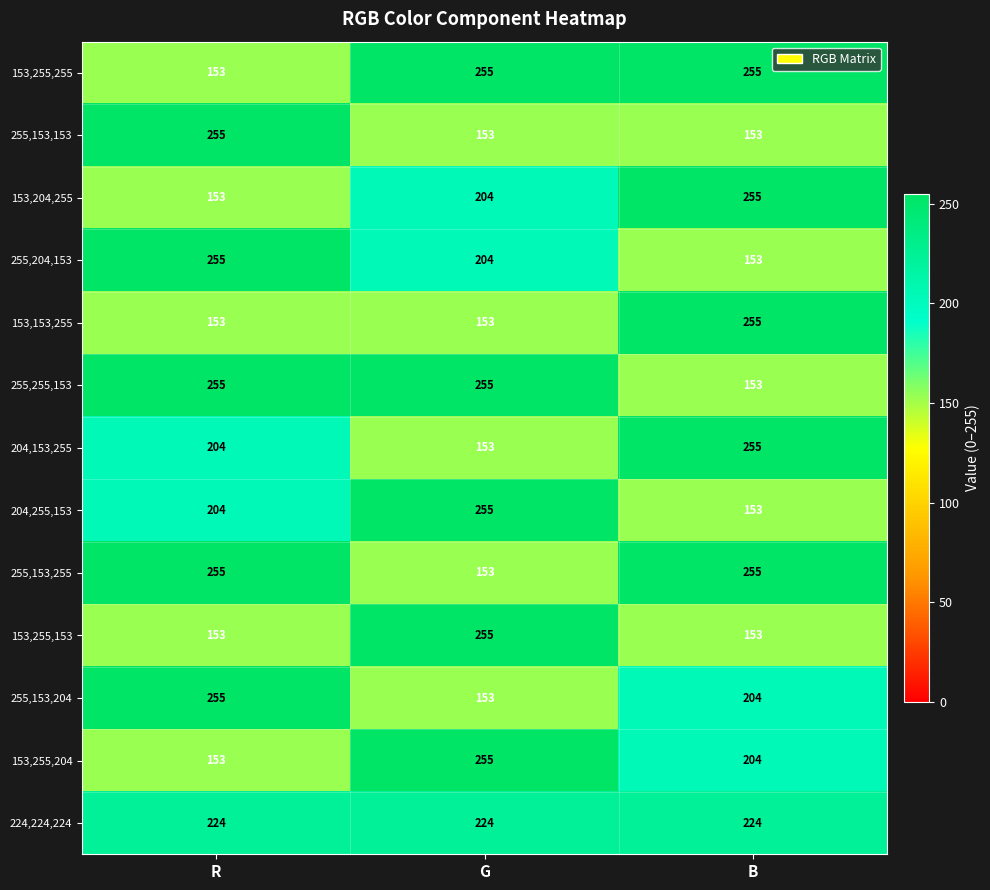

How many data points does each series have?

3